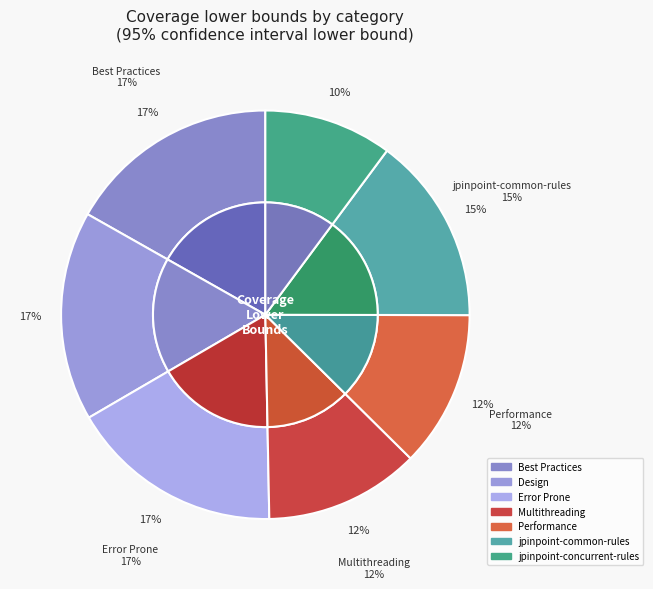

Which slice is the largest?

Error Prone